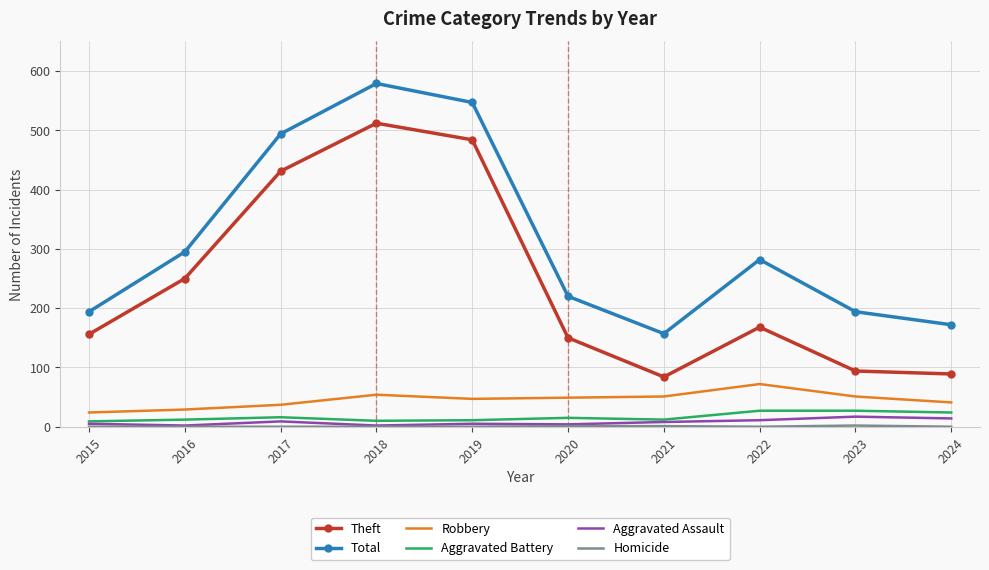

What value does the Robbery series have at 2024?

41